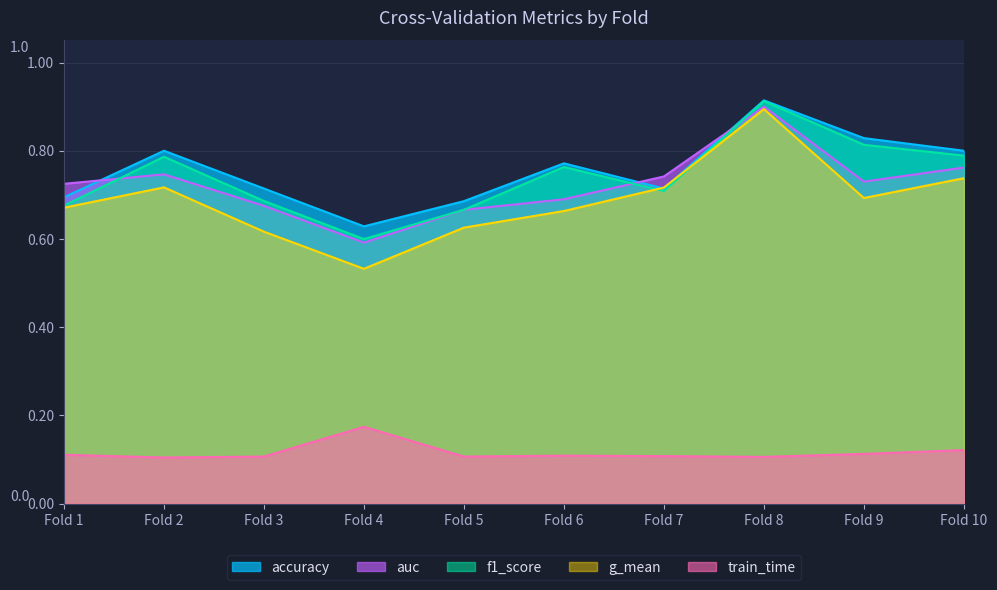

Count the number of data series in this chart.

5